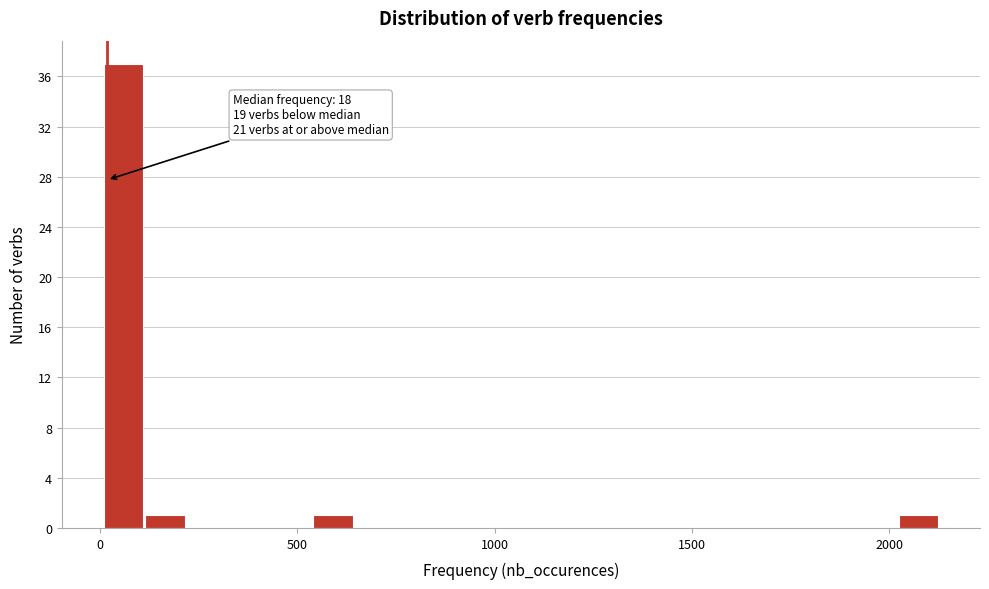

Around what value on the x-axis is the tallest bar? Give the approximate position of its centre, as read against the axis.

50